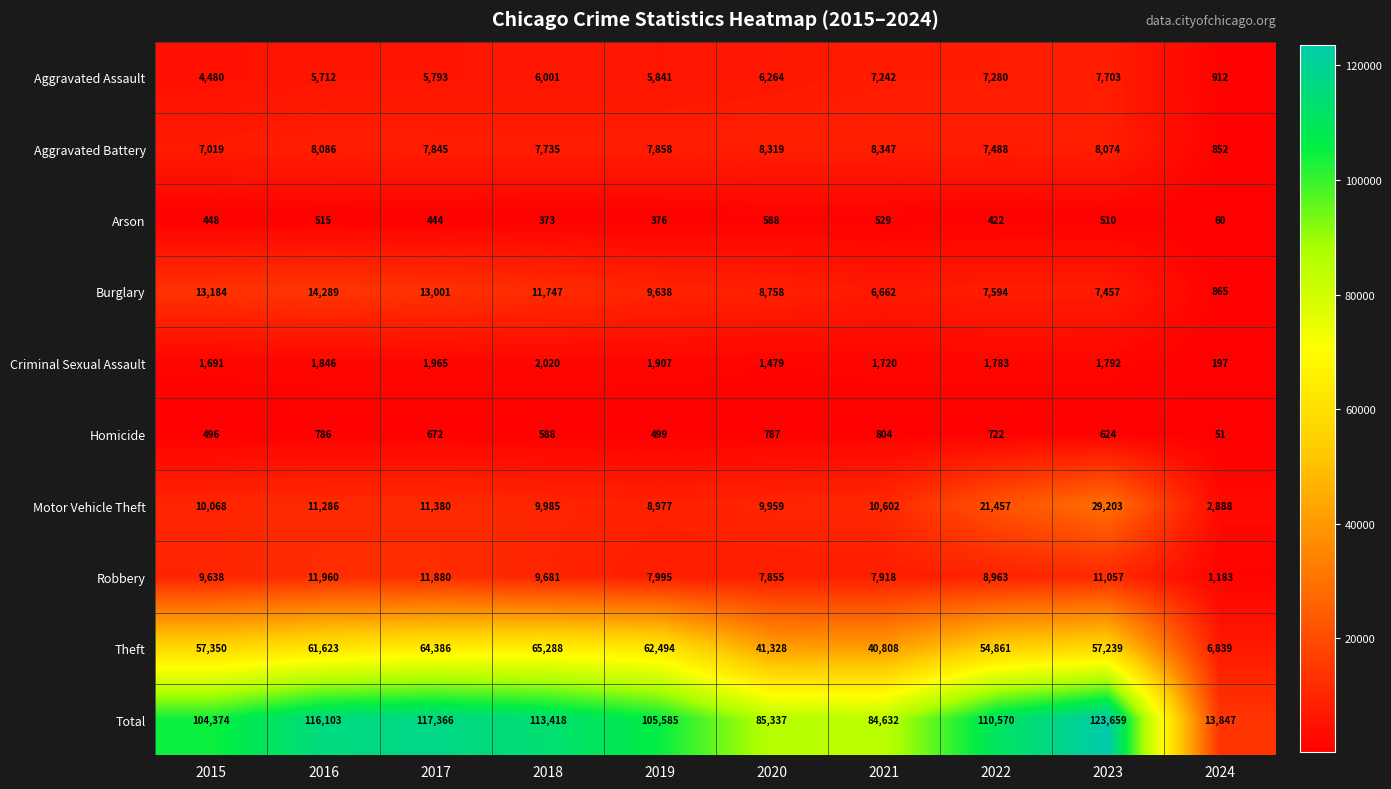

Is it true that Total equals 77785 at 2018?

False